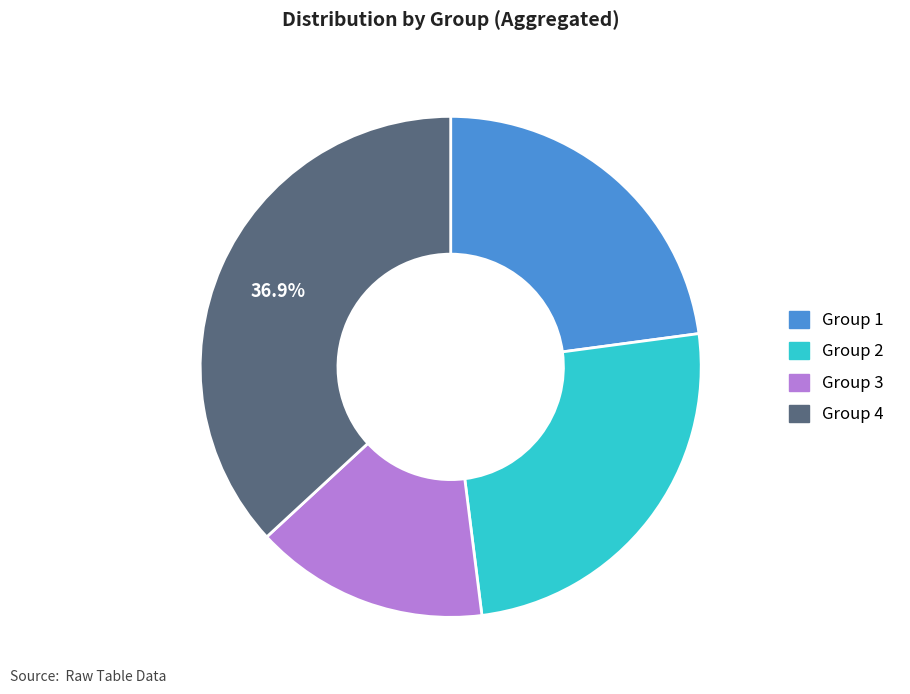

How many segments does this pie chart have?

4